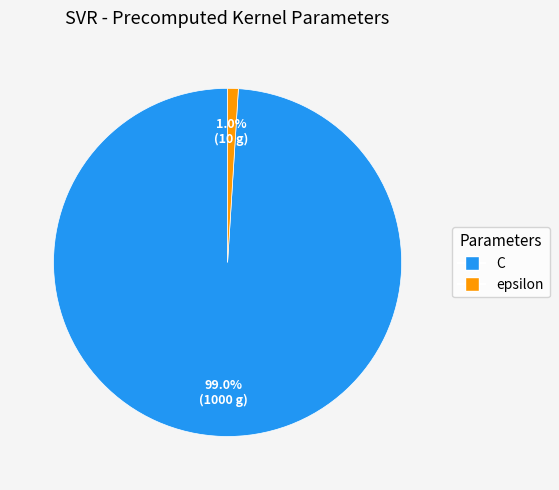

To the nearest percent, what portion does C represent?

99%